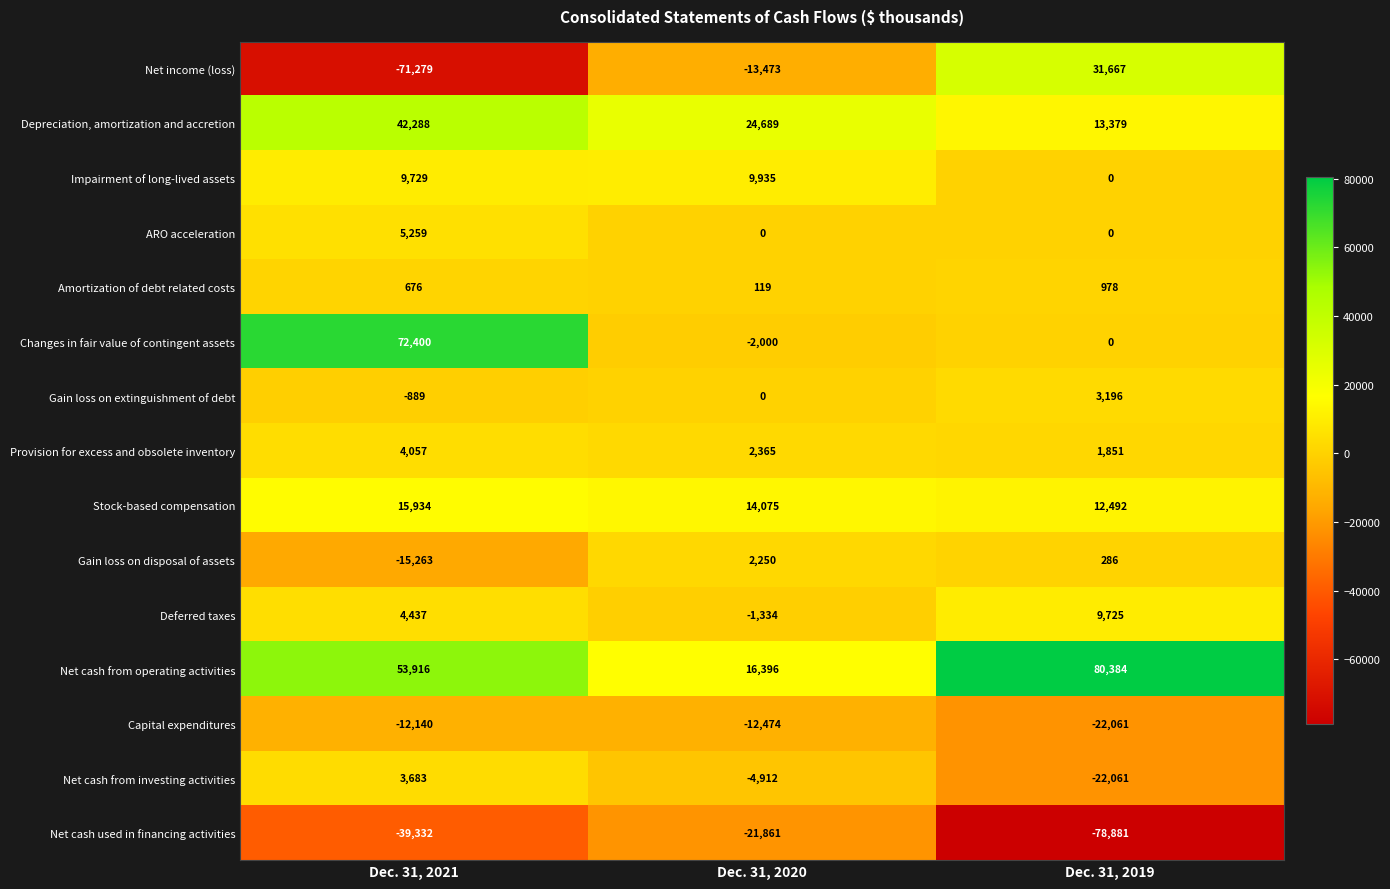

What is the maximum value shown in the chart?

80384